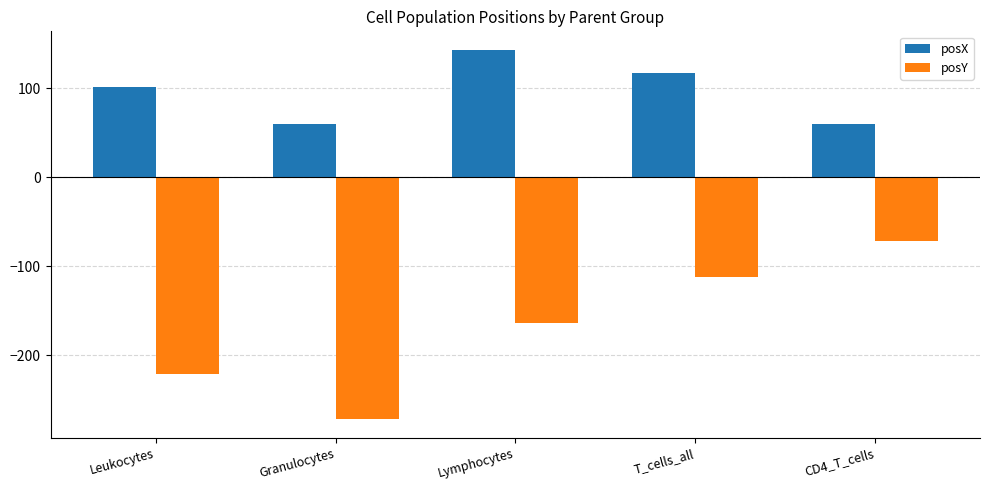

Rank the series at Granulocytes from highest to lowest value.

posX, posY